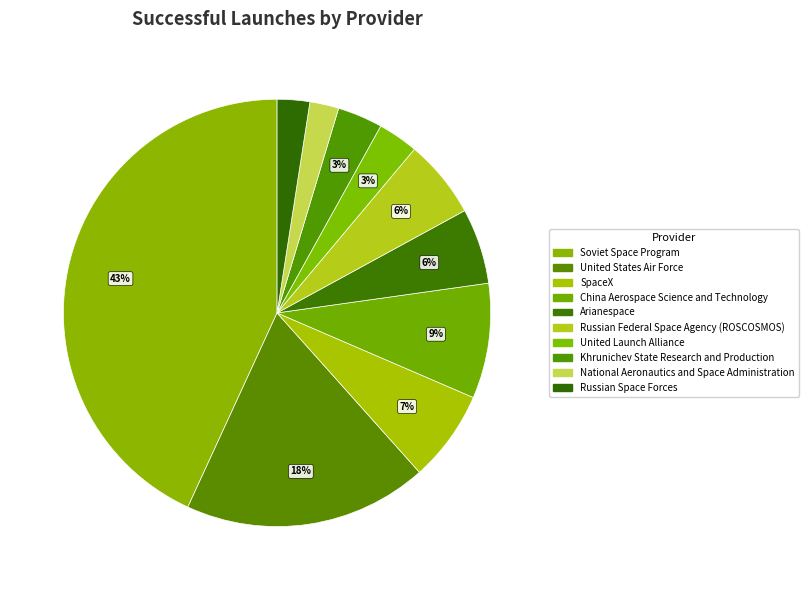

Is it true that United Launch Alliance is 11% of the pie?

False